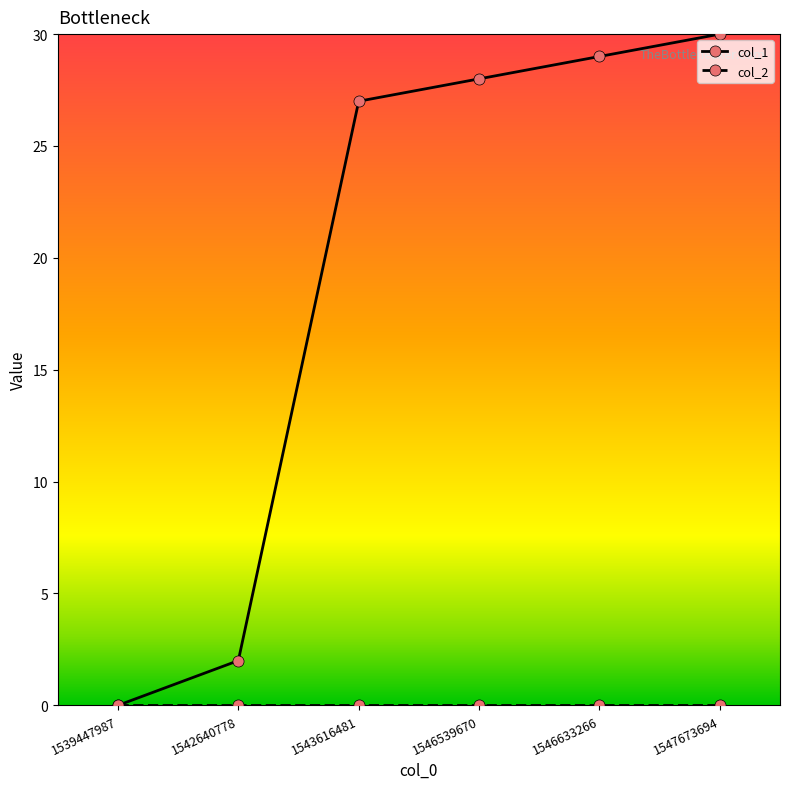

What is the total value across all series at 1543616481?

27